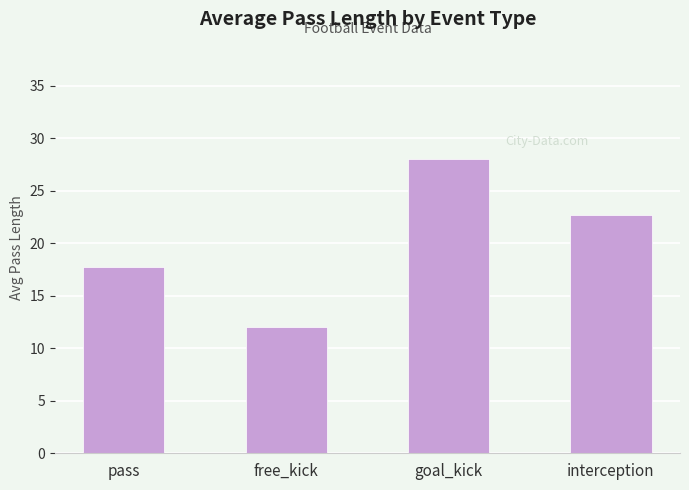

Reading left to right, transcribe all the data shown in this chart.

17.7	12.0	28.0	22.7